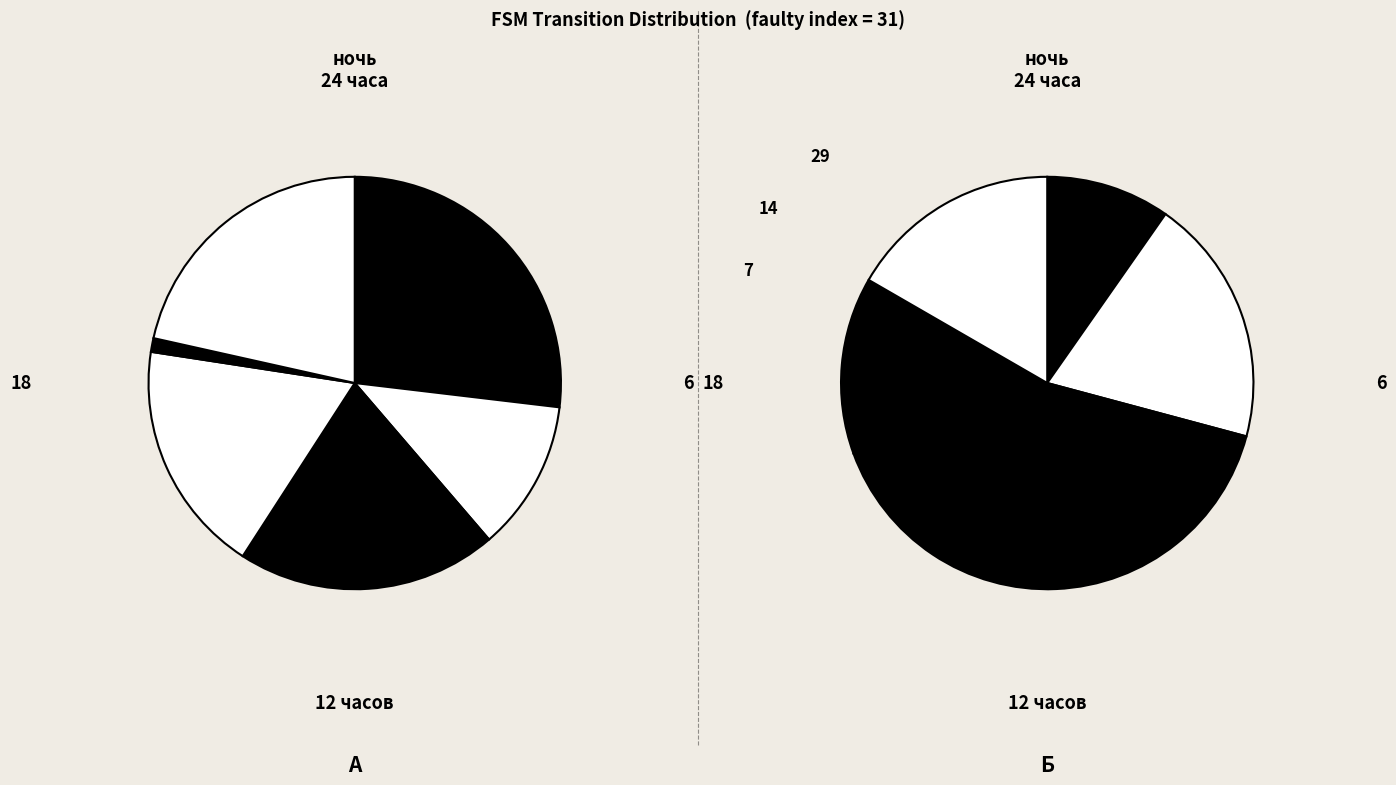

Is there a majority slice in this chart?

No